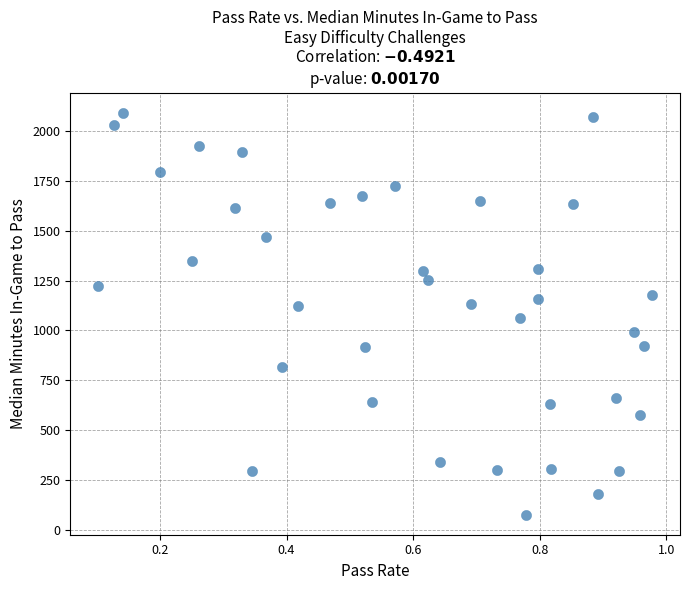

What is the range of Y values (max minus min)?

2013.7